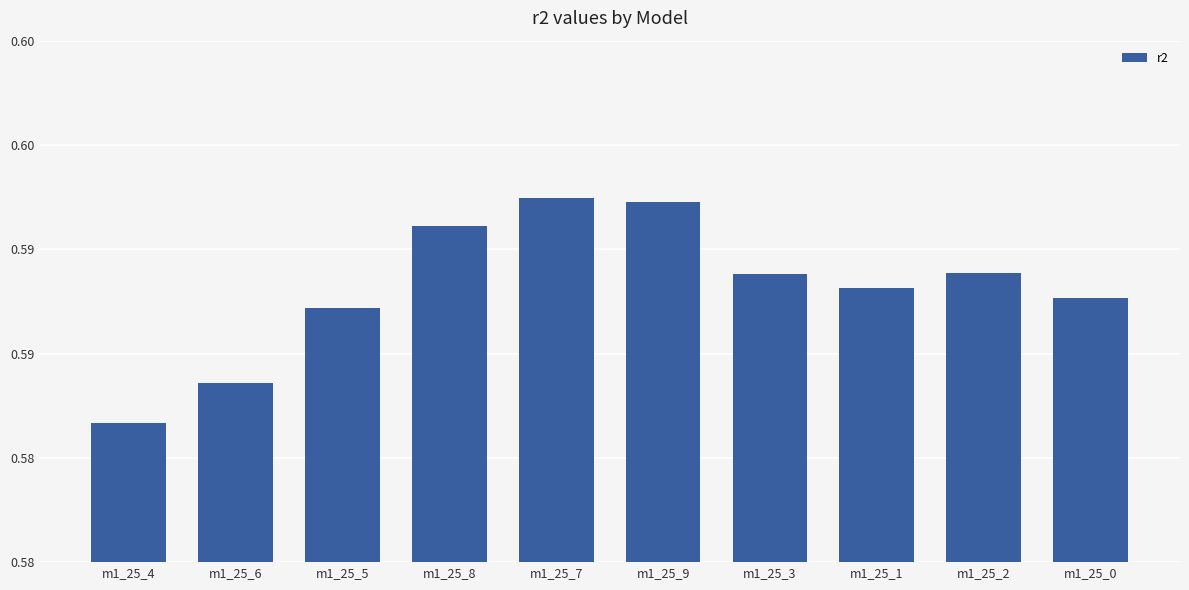

True or false: the data shows 0.9 at m1_25_8.

False